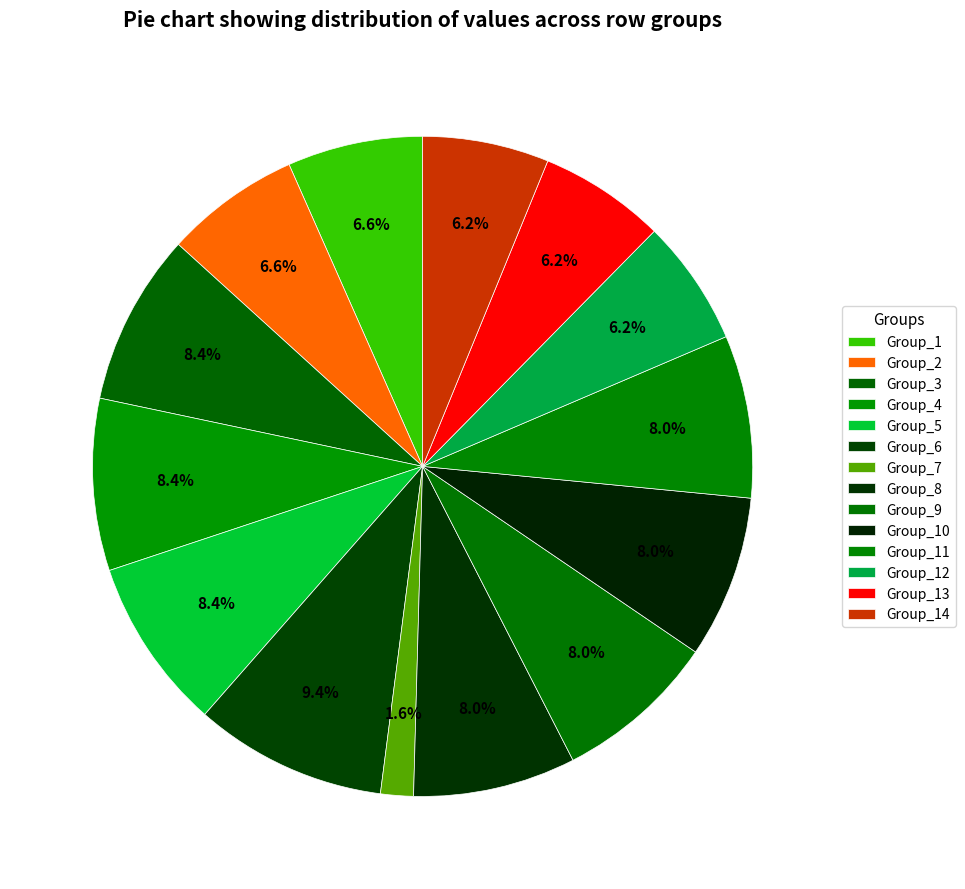

What is the largest slice in the pie chart?

Group_6